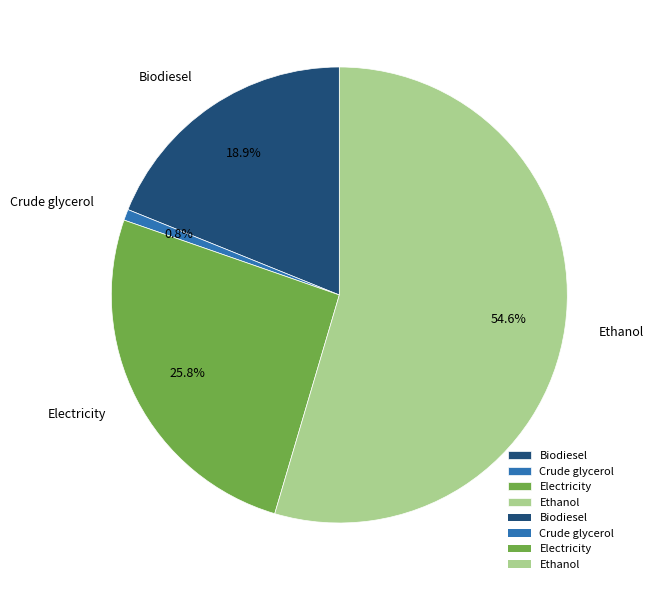

The Biodiesel slice represents 19% of the pie. True or false?

True